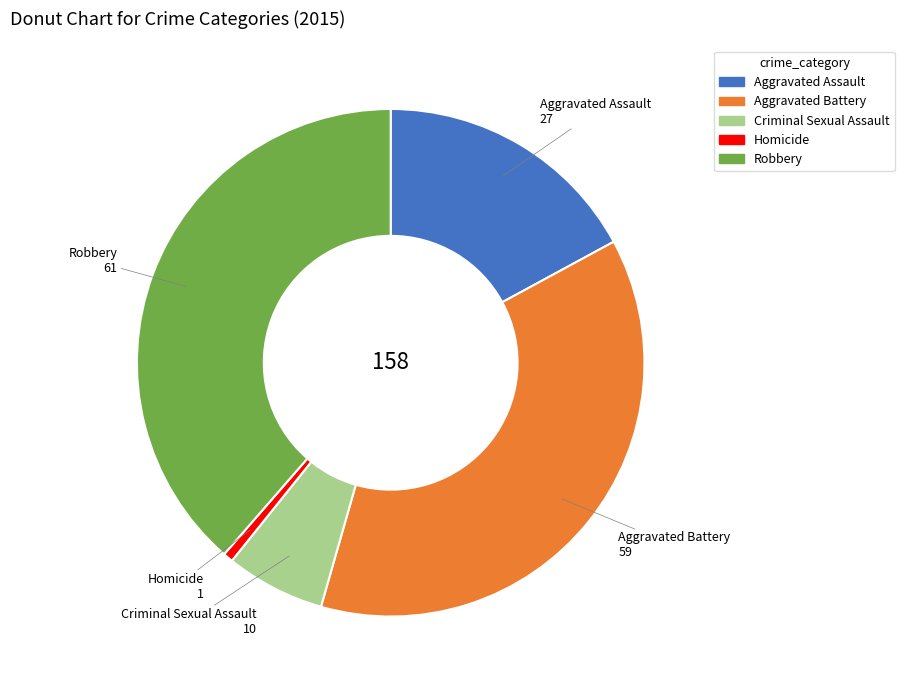

Is the sum of Aggravated Assault and Aggravated Battery greater than half?

Yes